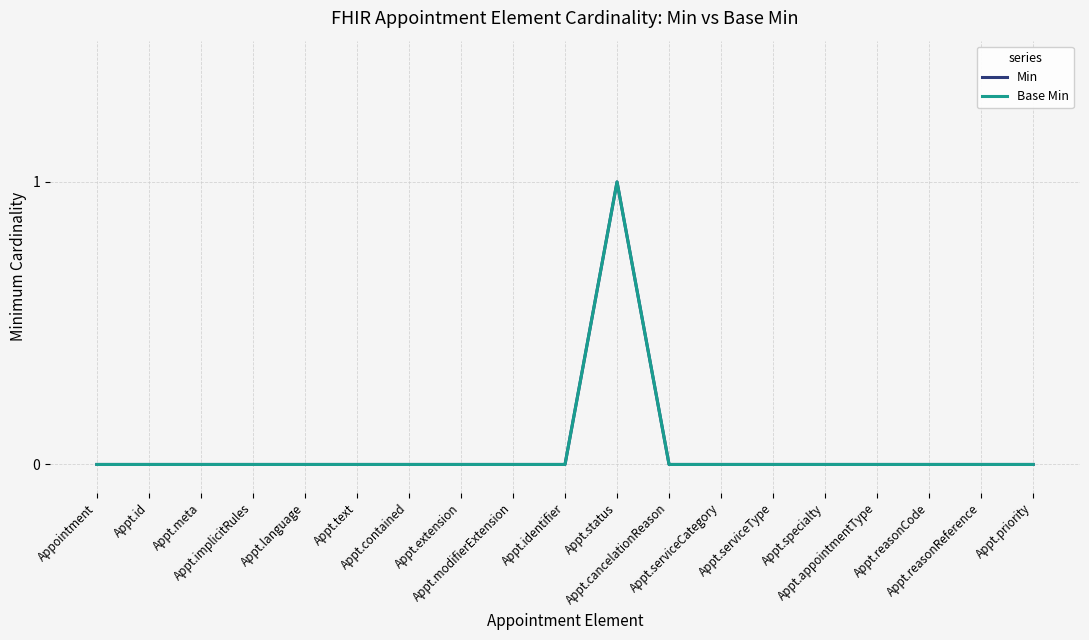

At Appt.specialty, list the series in order from largest to smallest.

Min, Base Min